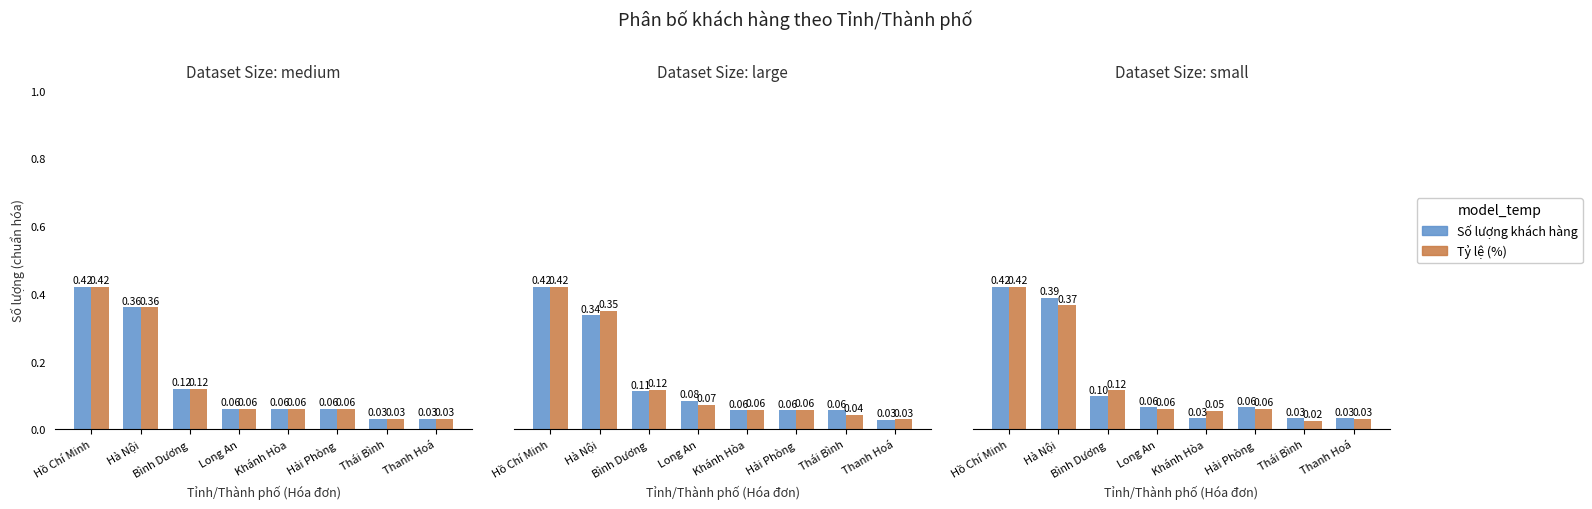

Which series has the largest range (max minus min)?

Tỷ lệ (%)